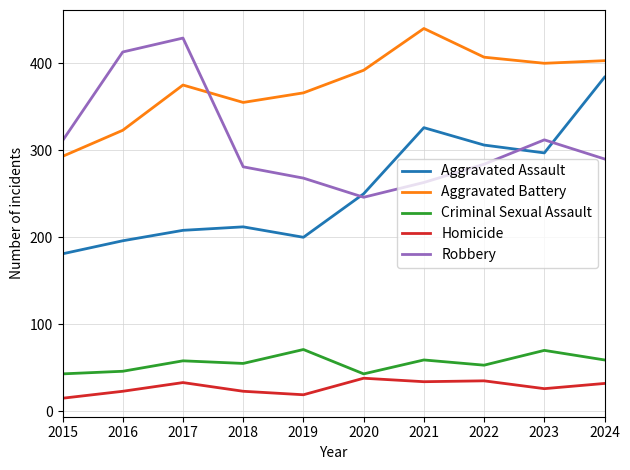

True or false: Homicide and Robbery cross at least once.

False